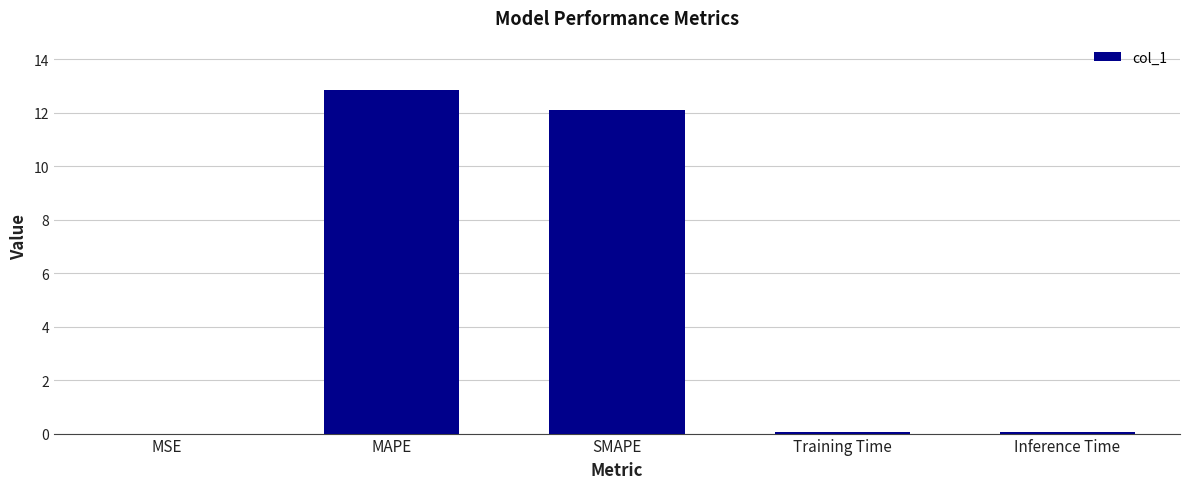

True or false: the data shows 2.8 at MAPE.

False